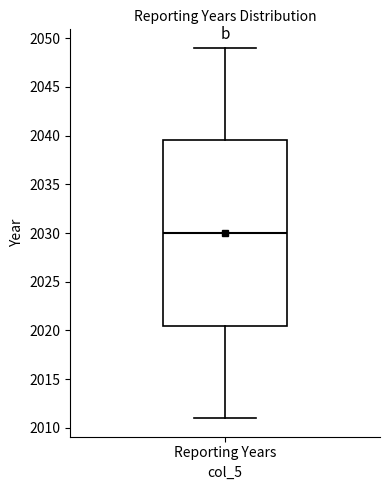

Read this box plot against the y-axis: the position of the median line, the range covered by the box, and the ends of both whiskers. The values are not printed on the chart, so give them approximately, as read against the axis.

median 2030.0, box 2020.5 to 2039.5, whiskers 2011.0 to 2049.0